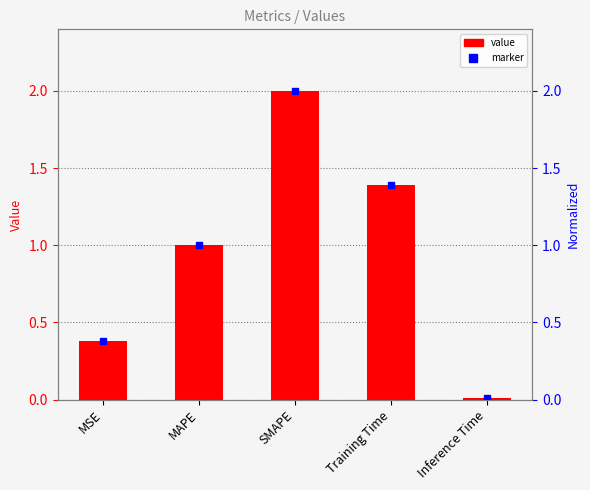

Reading left to right, what are all the values shown in this chart?

MSE=0.4	MAPE=1.0	SMAPE=2.0	Training Time=1.4	Inference Time=0.0